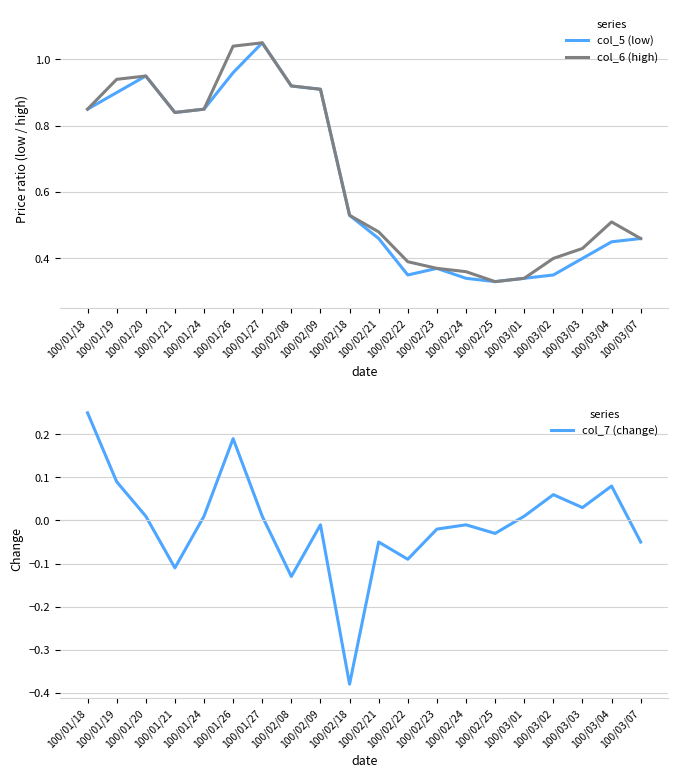

What is the label of the 3rd point from the right?

100/03/03